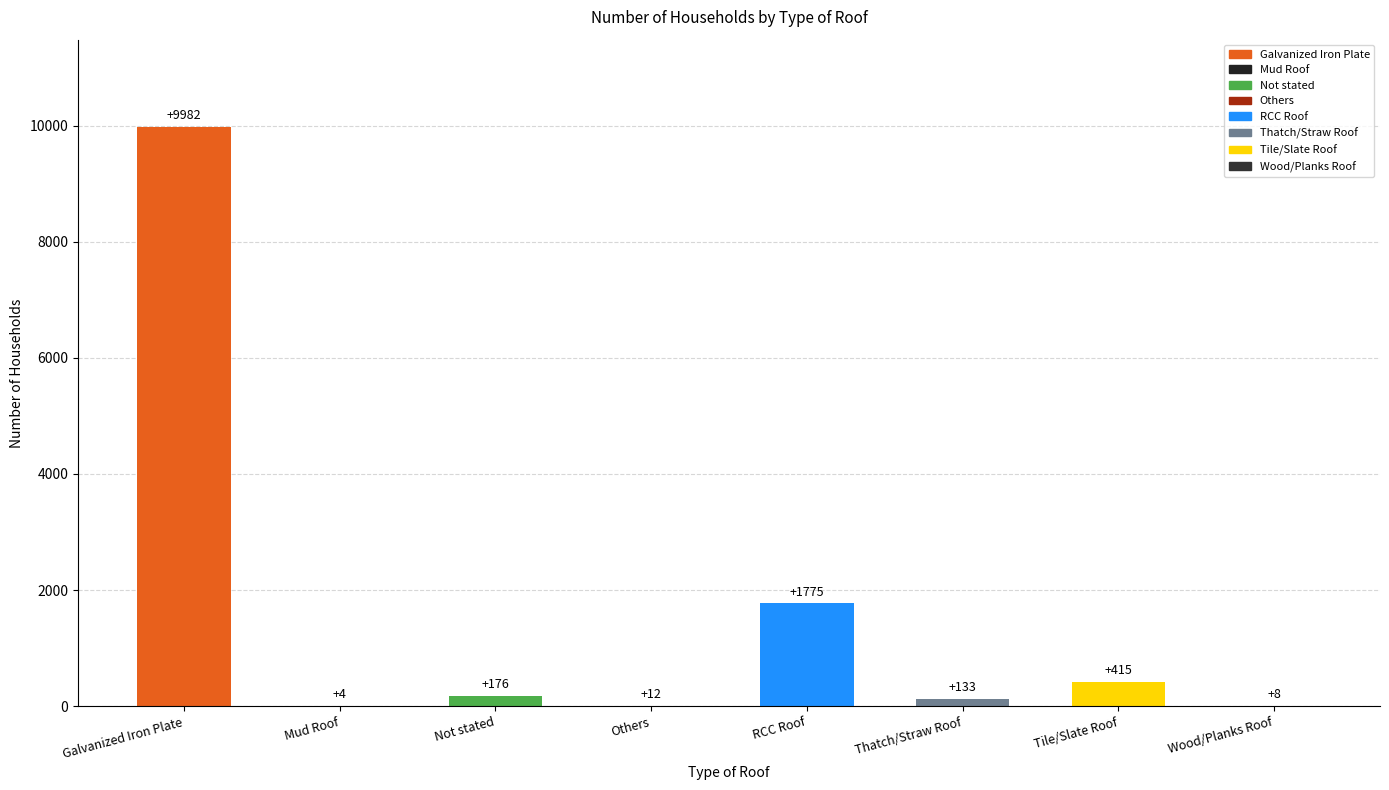

What is the greatest value displayed?

9982